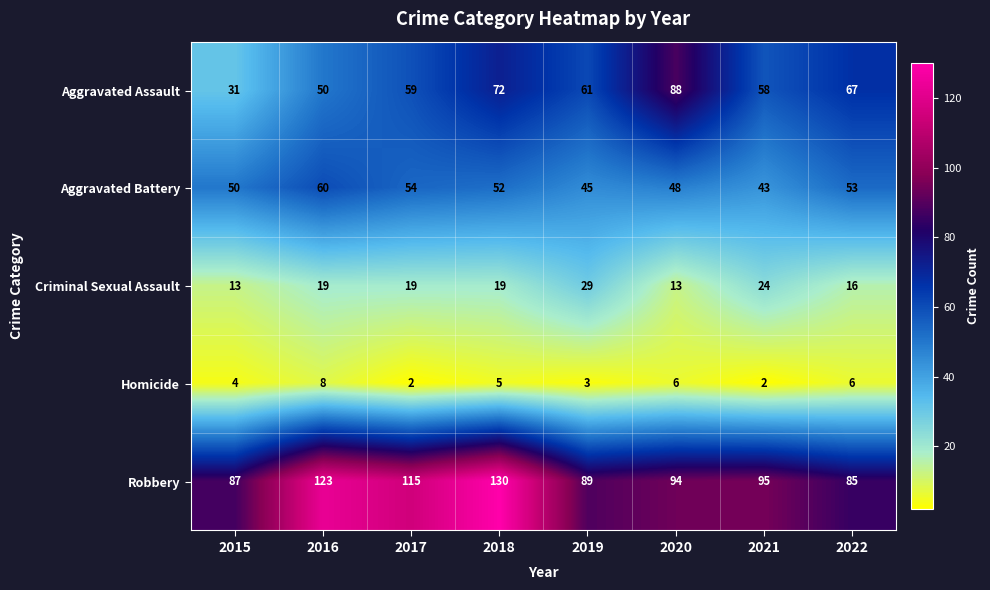

At which category is the sum across all series the highest?

2018